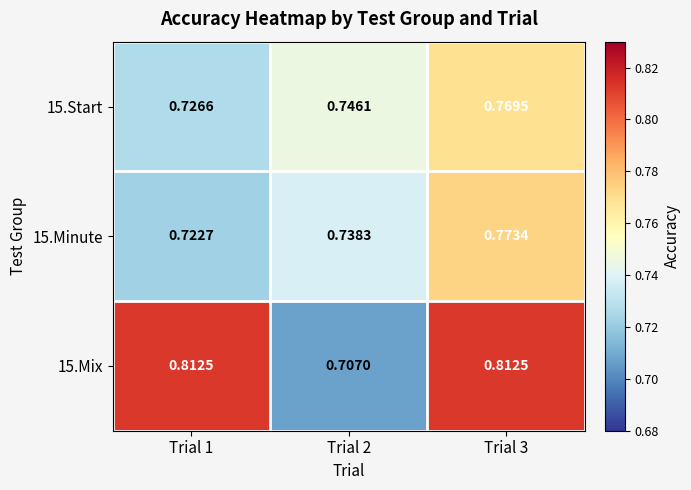

Is the value of 15.Minute at Trial 3 greater than the value of 15.Mix at Trial 1?

No